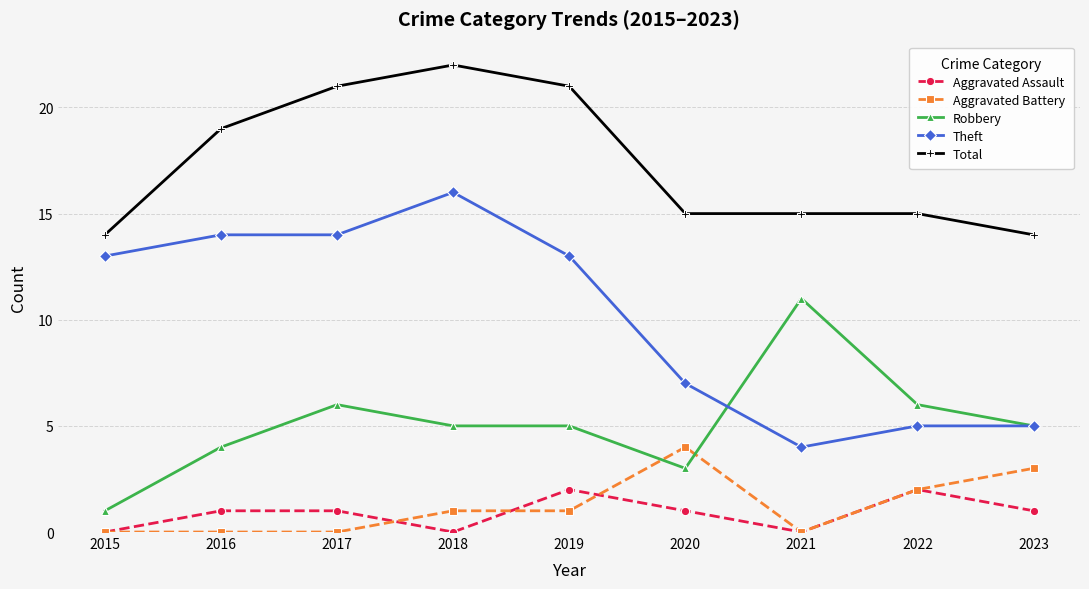

Rank the series by their maximum value, from highest to lowest.

Total, Theft, Robbery, Aggravated Battery, Aggravated Assault